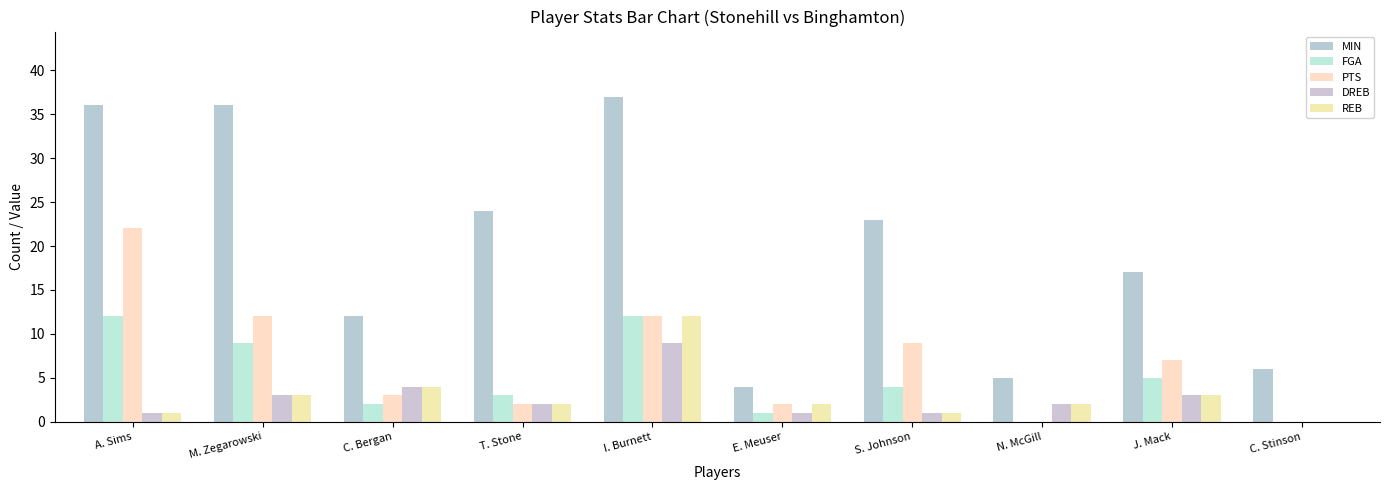

What is the label of the 3rd bar from the left?

C. Bergan